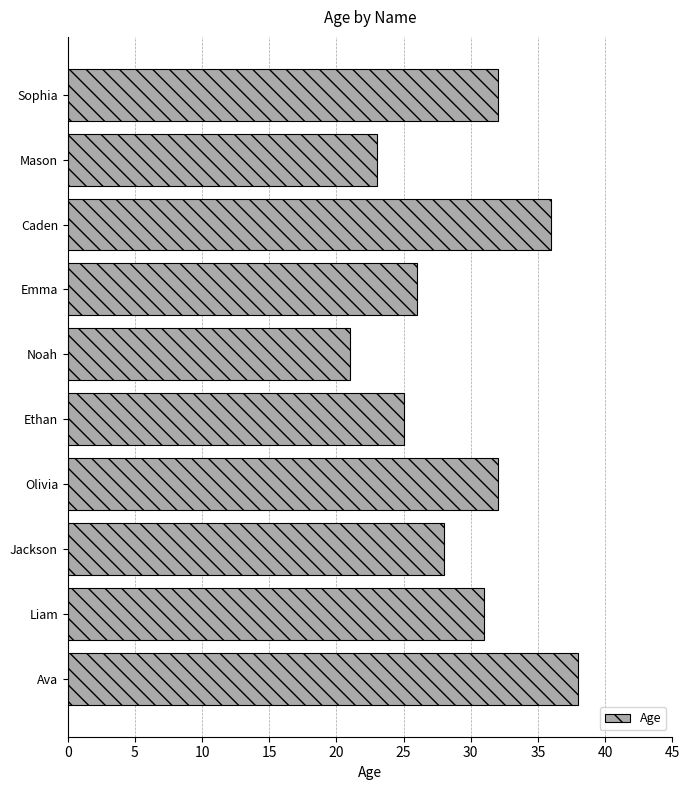

How many data points are less than 31?

5